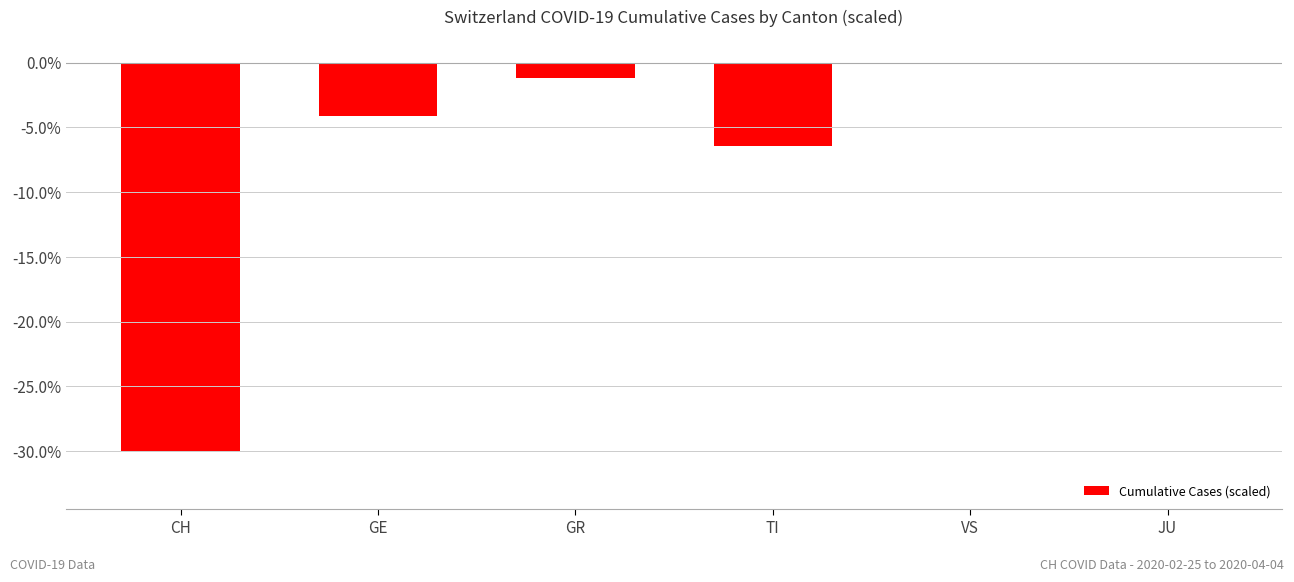

The value at GE is -4.1. True or false?

True